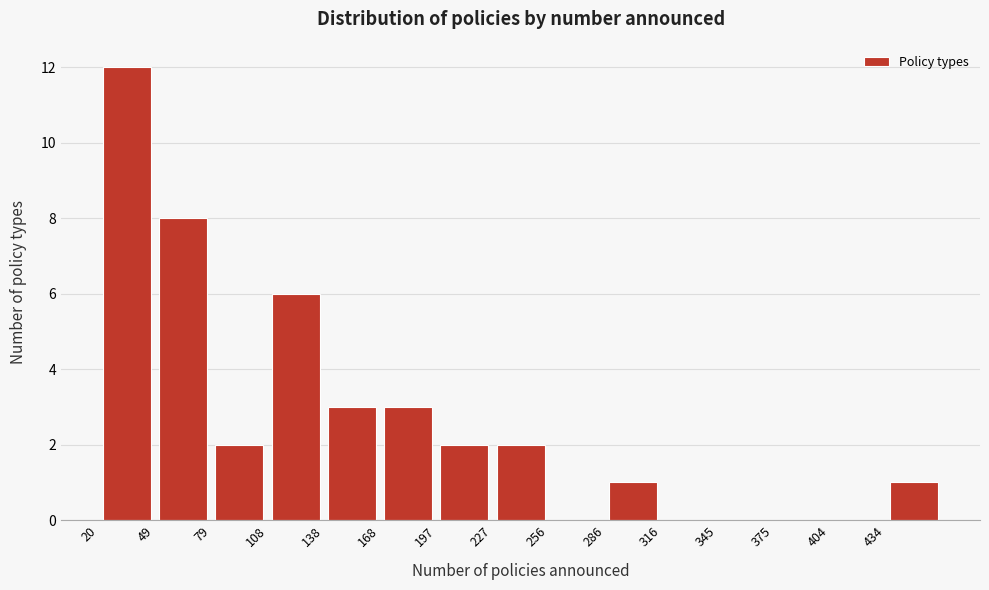

Reading left to right, list every bar in this chart as the range it spans on the x-axis followed by its height. Neither the bar edges nor the heights are printed on the chart, so give them approximately, as read against the axes.

20 to 50: 12
50 to 80: 8
80 to 110: 2
110 to 140: 6
140 to 170: 3
170 to 200: 3
200 to 225: 2
225 to 255: 2
255 to 285: 0
285 to 315: 1
315 to 345: 0
345 to 375: 0
375 to 405: 0
405 to 435: 0
435 to 465: 1